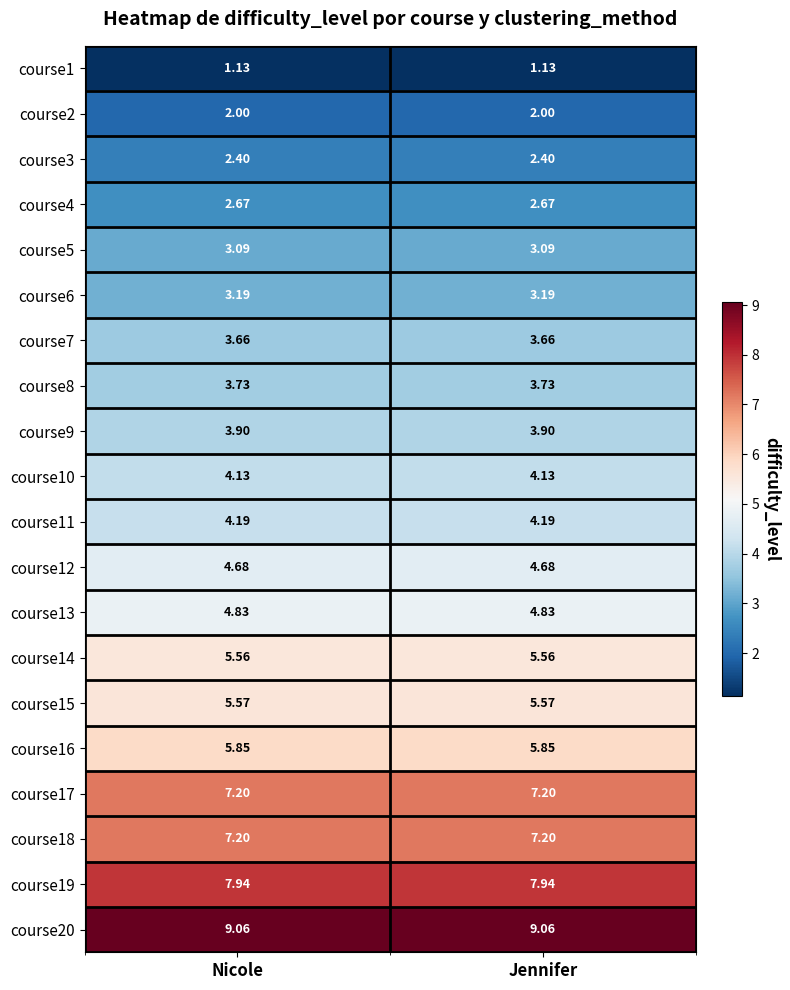

Is the value of course6 at Jennifer greater than the value of course11 at Jennifer?

No